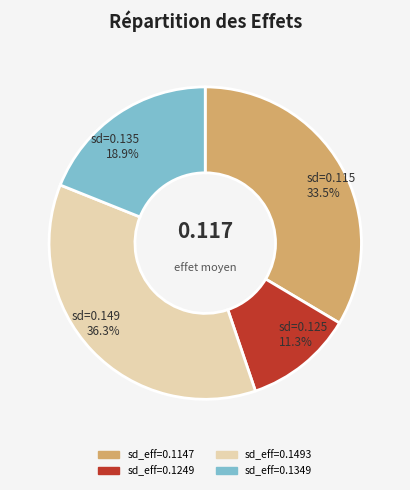

Count the number of slices in the pie.

4